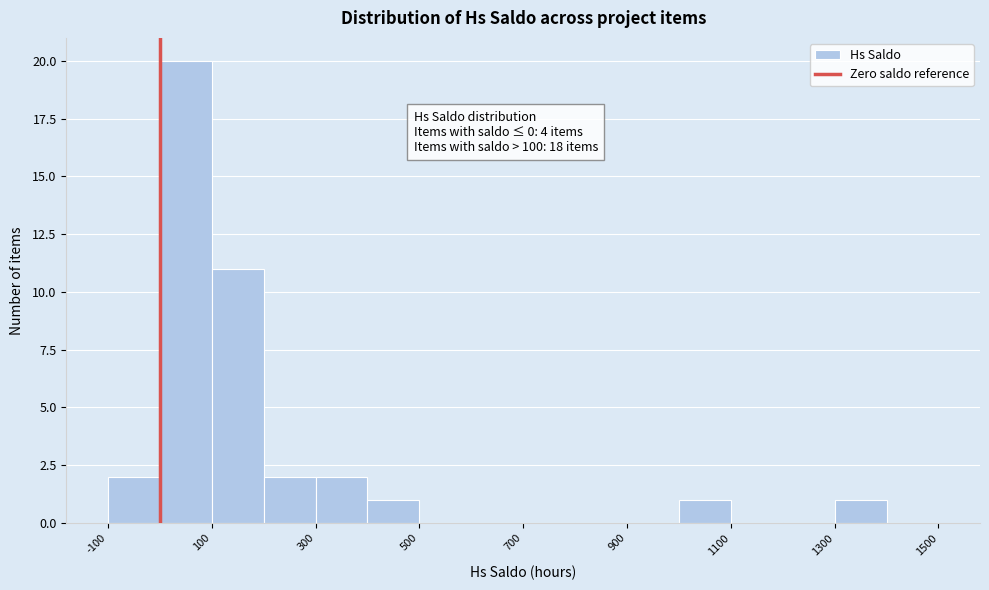

Over which range of the x-axis is the bar tallest?

0 to 100